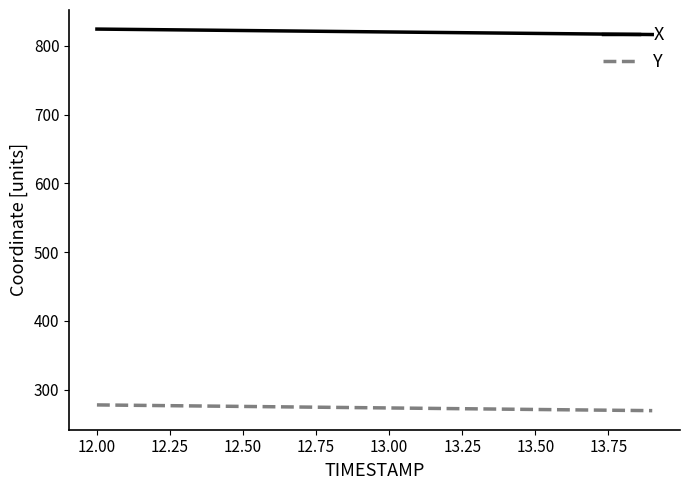

What is the lowest value of the Y series?

269.5